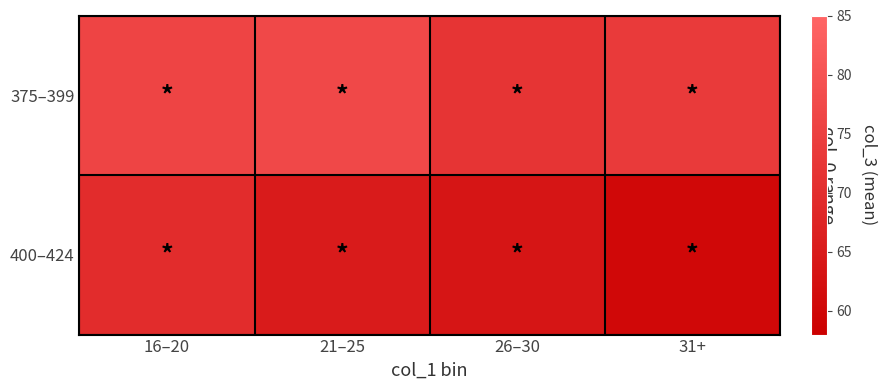

Reading left to right, transcribe all the data shown in this chart.

375–399: 16–20=76.0	21–25=77.2	26–30=71.9	31+=73.6
400–424: 16–20=69.8	21–25=65.2	26–30=63.7	31+=60.2